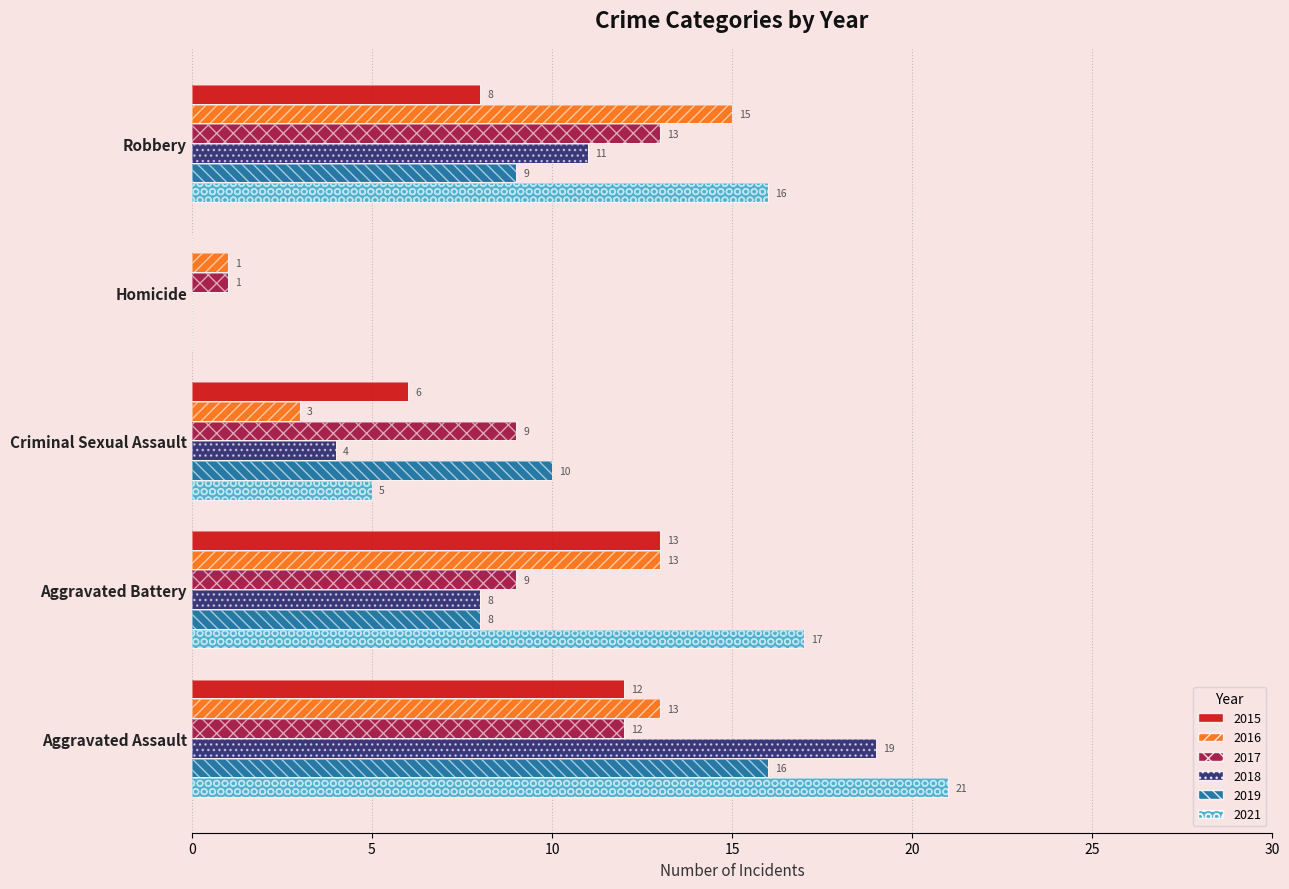

What is the difference between the maximum and second lowest values in the 2021 series?

16